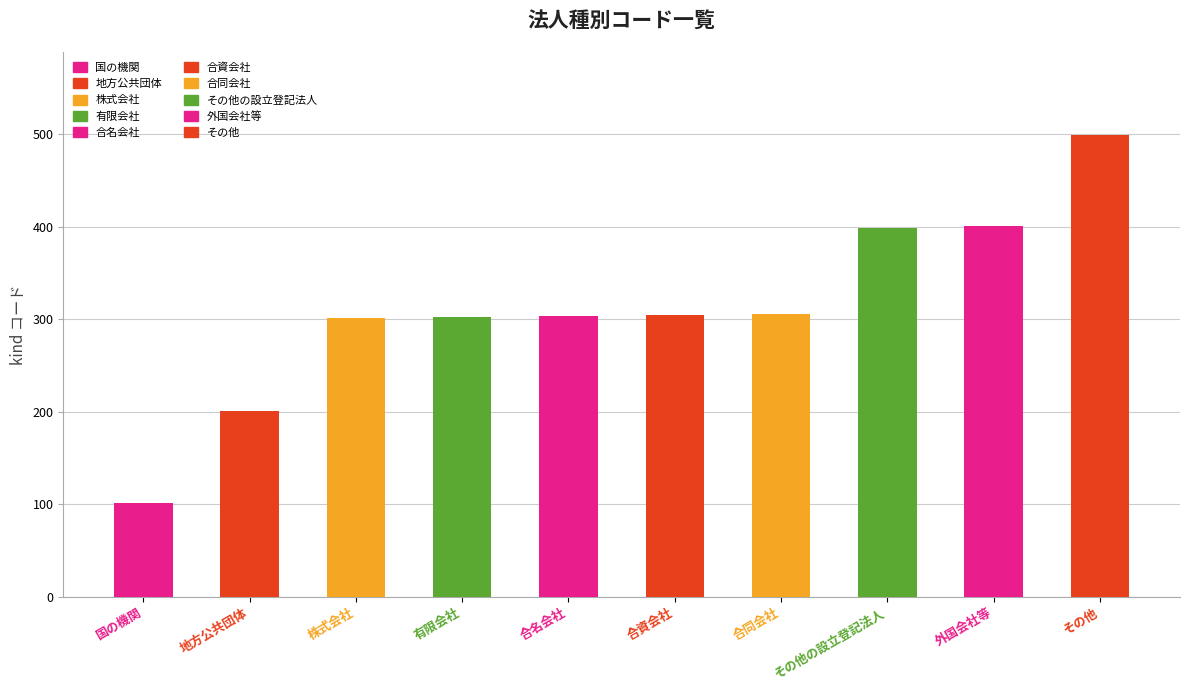

Reading left to right, transcribe all the data shown in this chart.

101	201	301	302	303	304	305	399	401	499